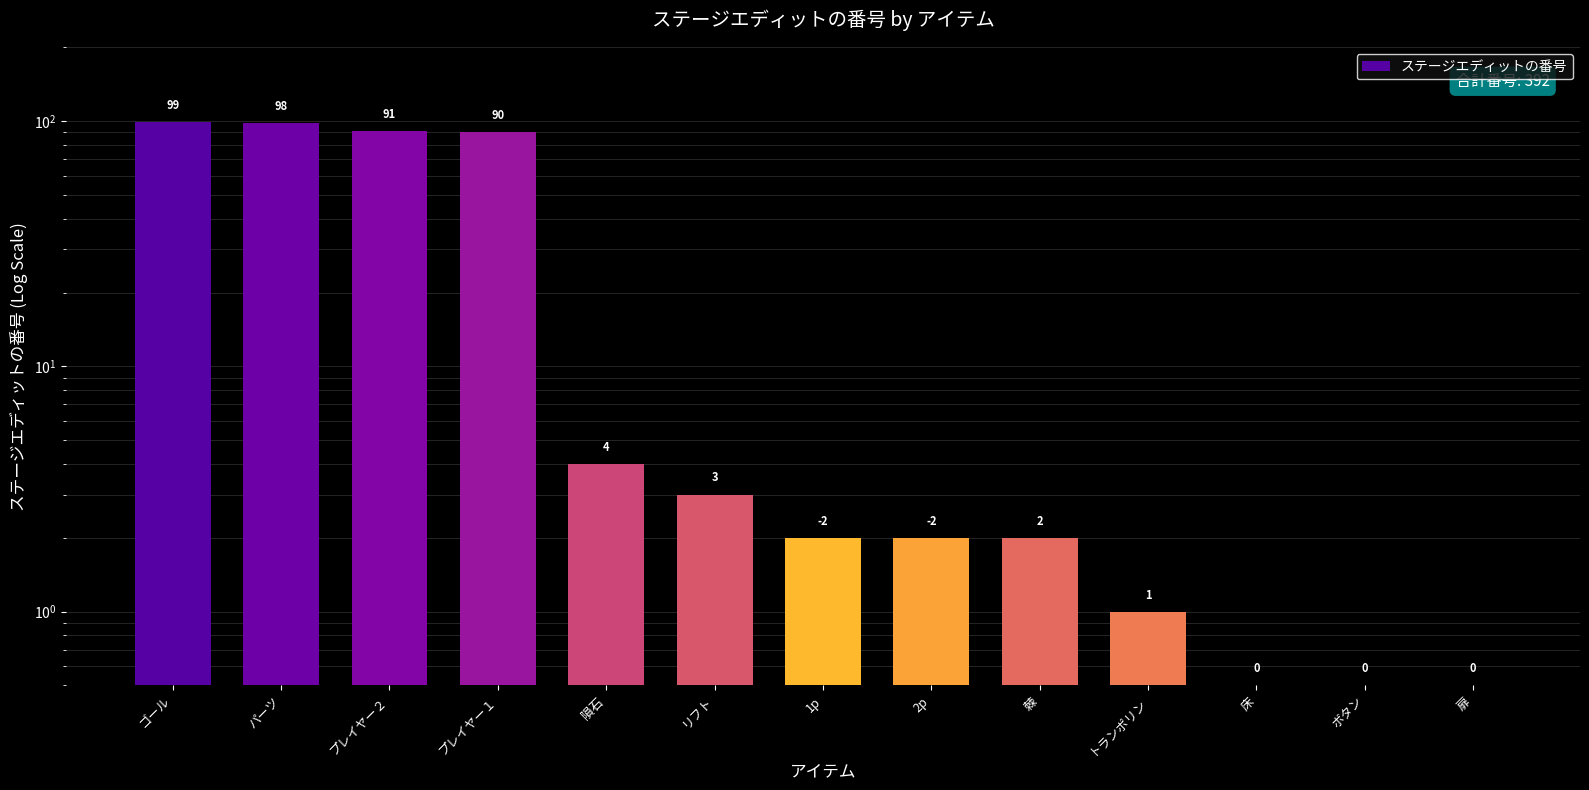

What is the label of the 3rd bar from the left?

プレイヤー２